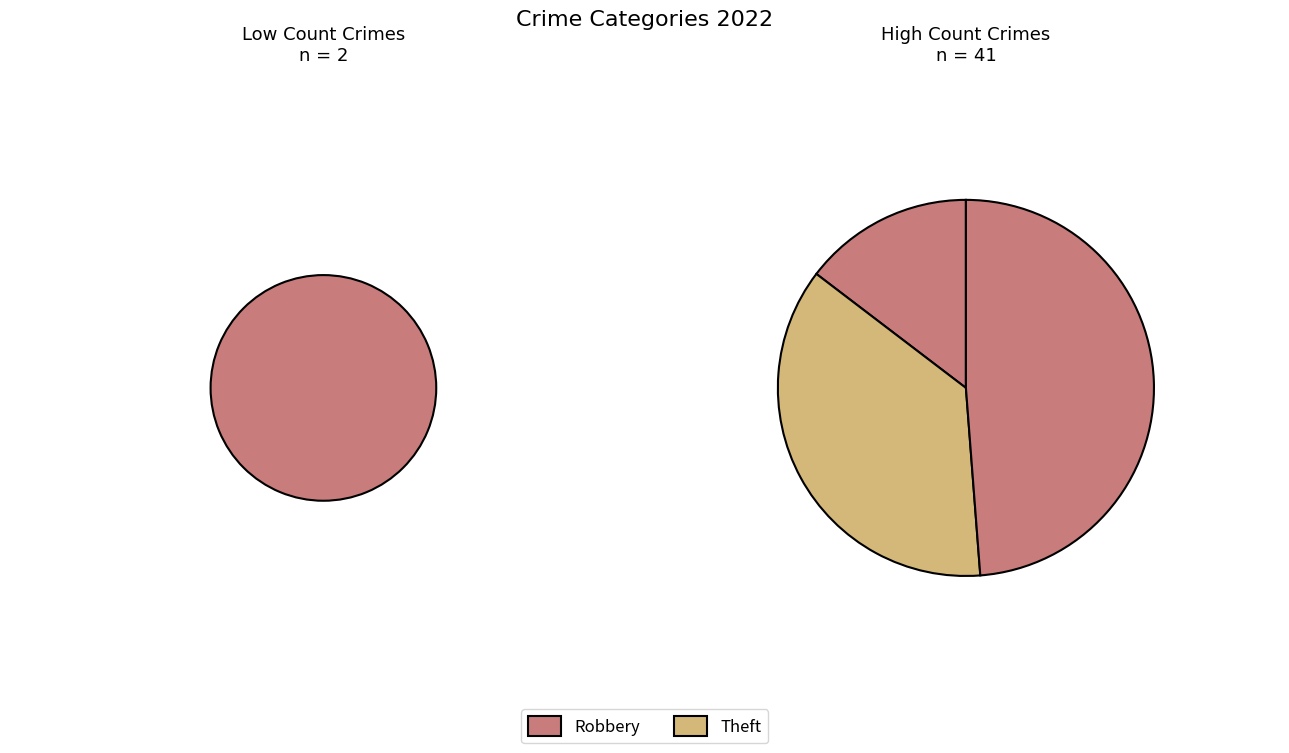

What portion of the pie excludes Arson?

100.0%